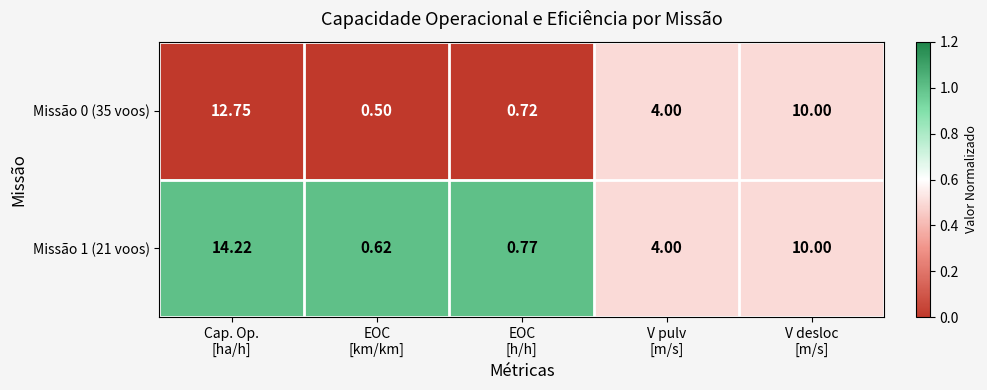

Between Cap. Op.
[ha/h] and EOC
[km/km], which series saw the biggest shift?

Missão 1 (21 voos)